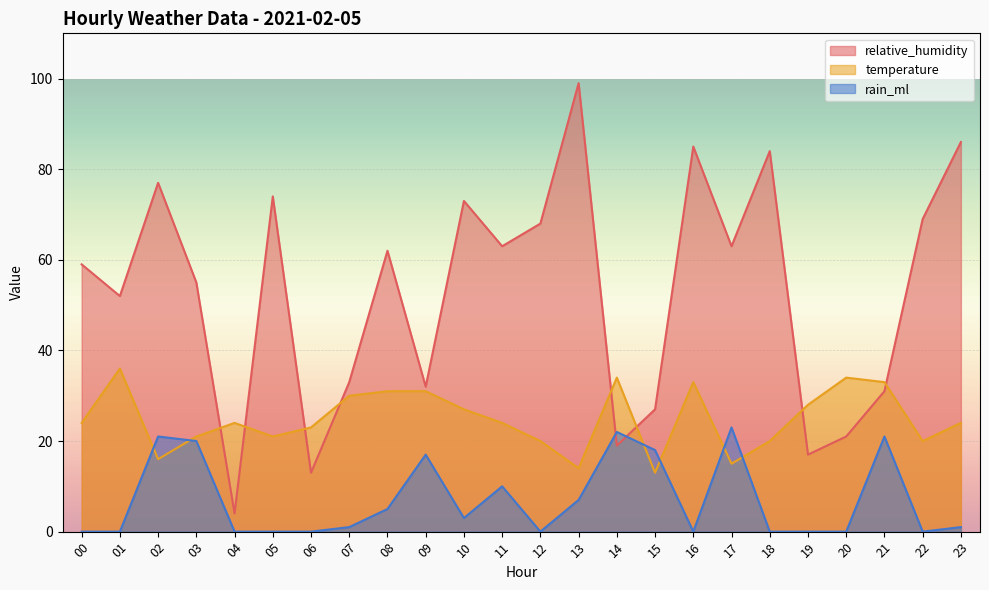

List the series in order of their overall mean, highest first.

relative_humidity, temperature, rain_ml